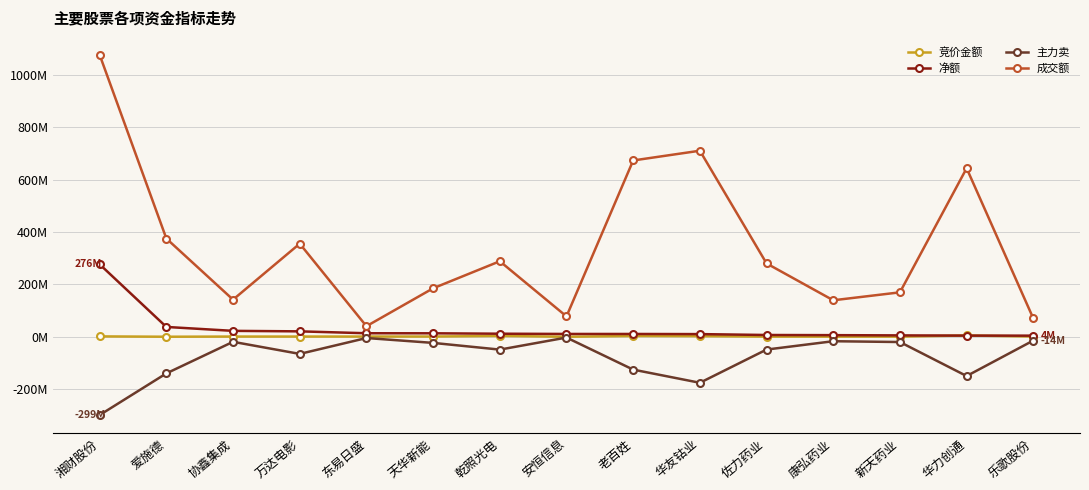

What is the value of the 净额 point at the 10th from the left?

10184539